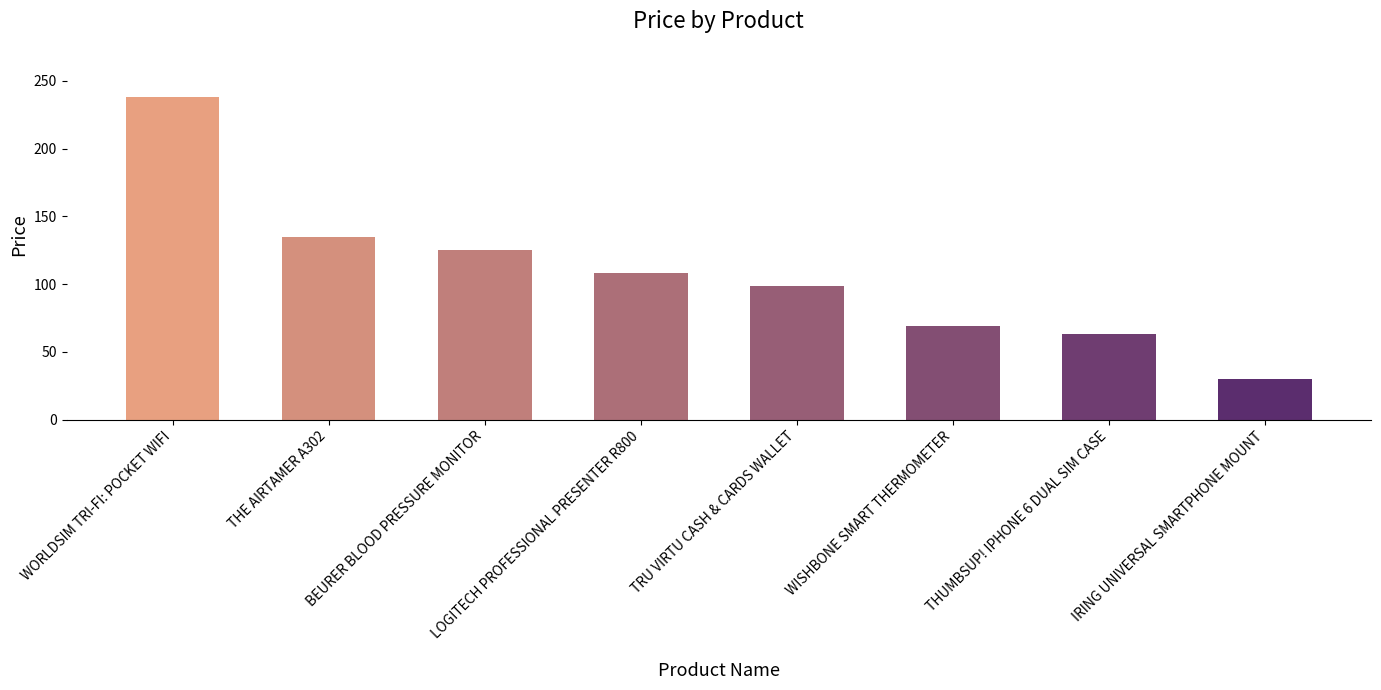

Rank the categories by value from highest to lowest.

WORLDSIM TRI-FI: POCKET WIFI, THE AIRTAMER A302, BEURER BLOOD PRESSURE MONITOR, LOGITECH PROFESSIONAL PRESENTER R800, TRU VIRTU CASH & CARDS WALLET, WISHBONE SMART THERMOMETER, THUMBSUP! IPHONE 6 DUAL SIM CASE, IRING UNIVERSAL SMARTPHONE MOUNT